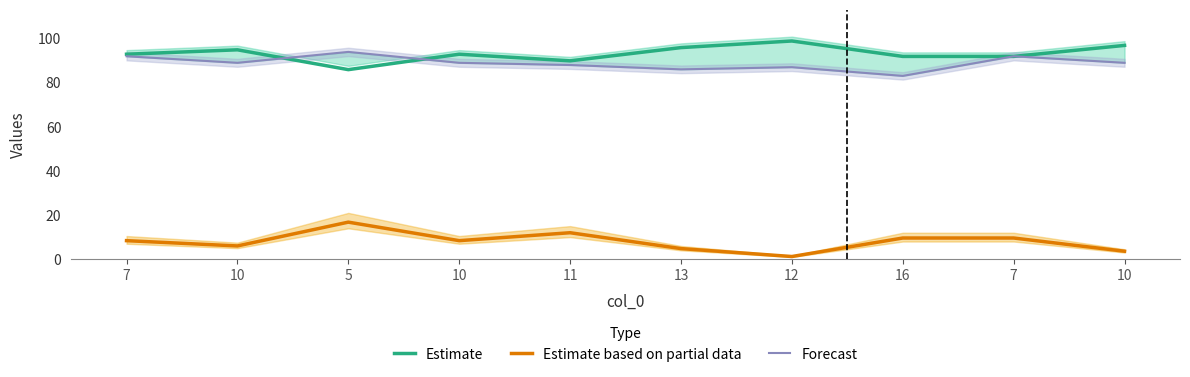

Is it true that Estimate equals 56.7 at 16?

False